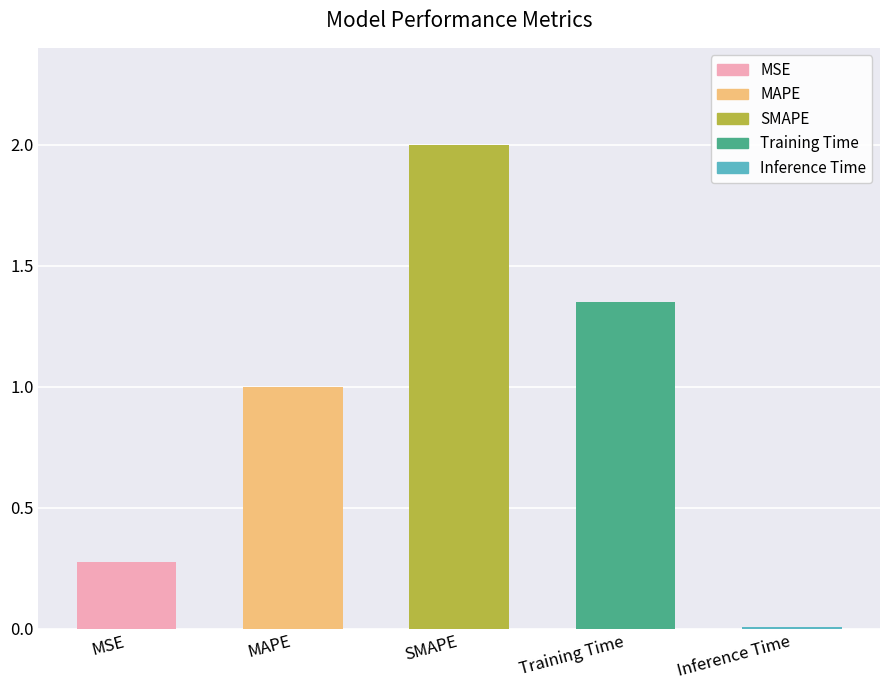

What is the difference between the second highest and second lowest values?

1.1